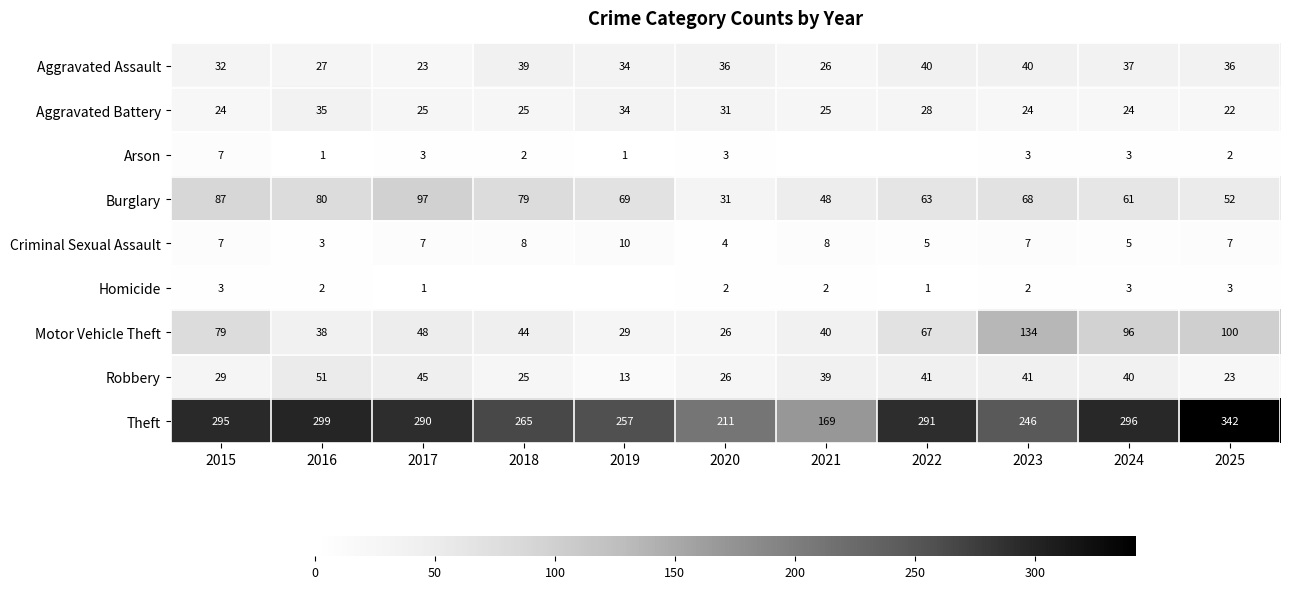

True or false: Criminal Sexual Assault has a value of 2 at 2024.

False